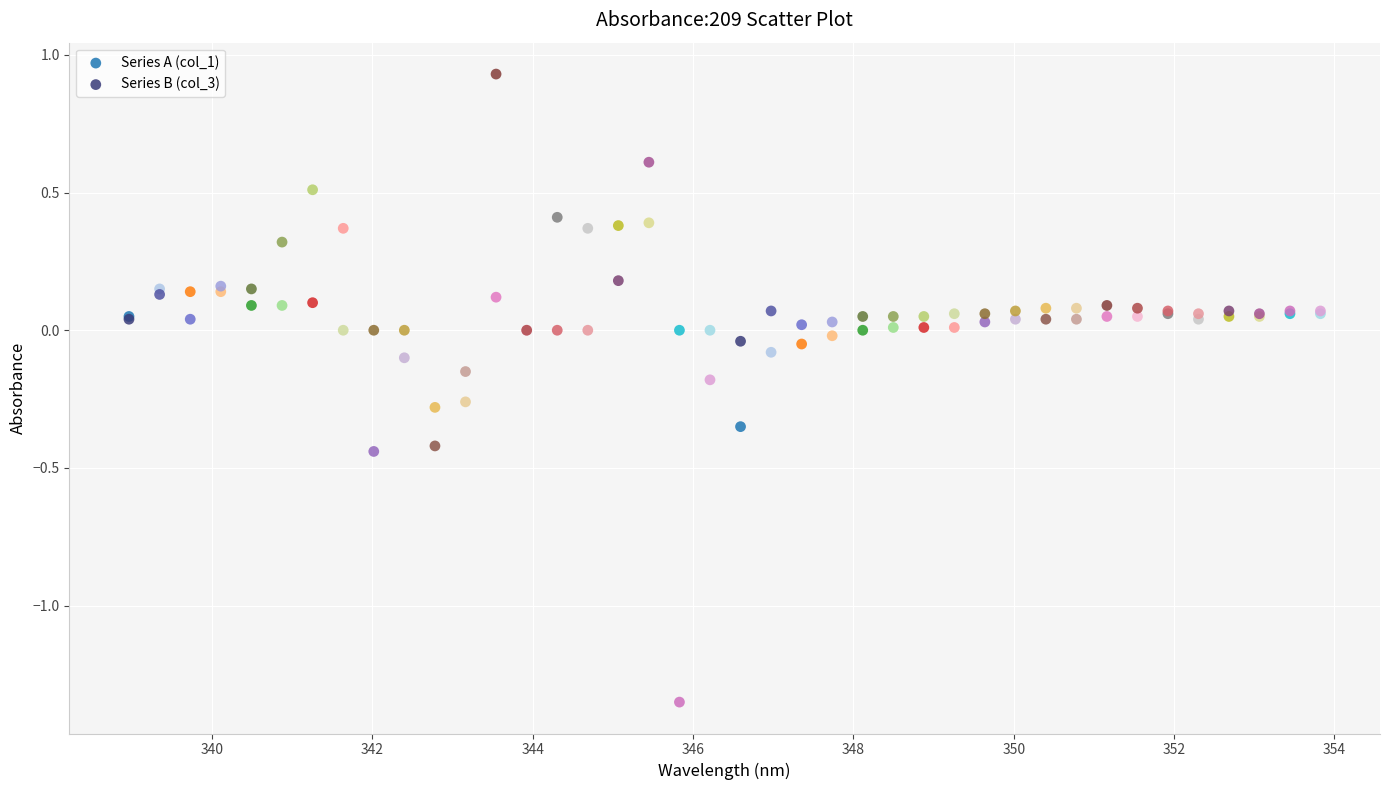

What is the X range (max minus min) for the scatter plot?

14.9